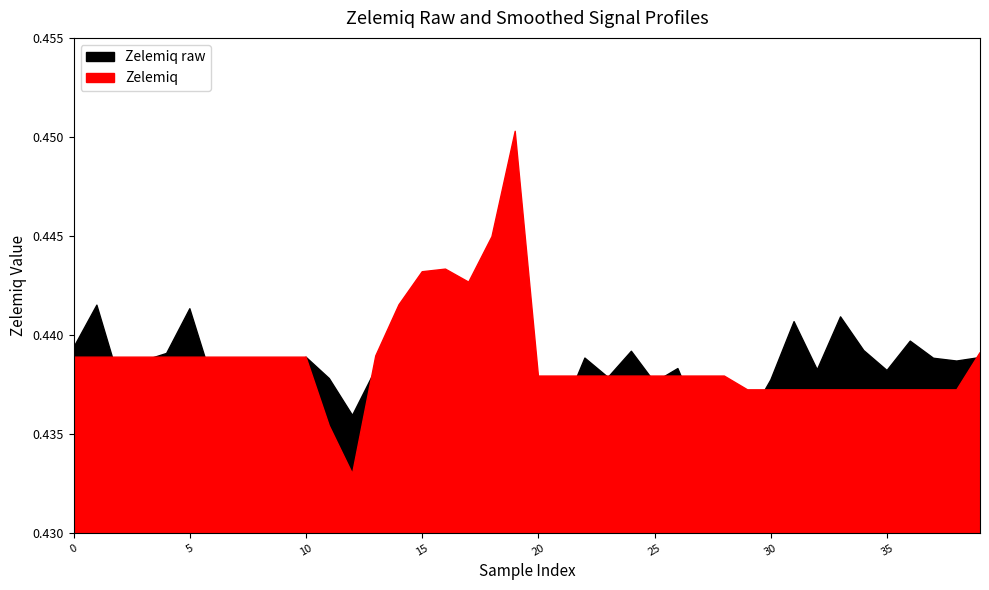

At how many categories does at least one series exceed 0?

40